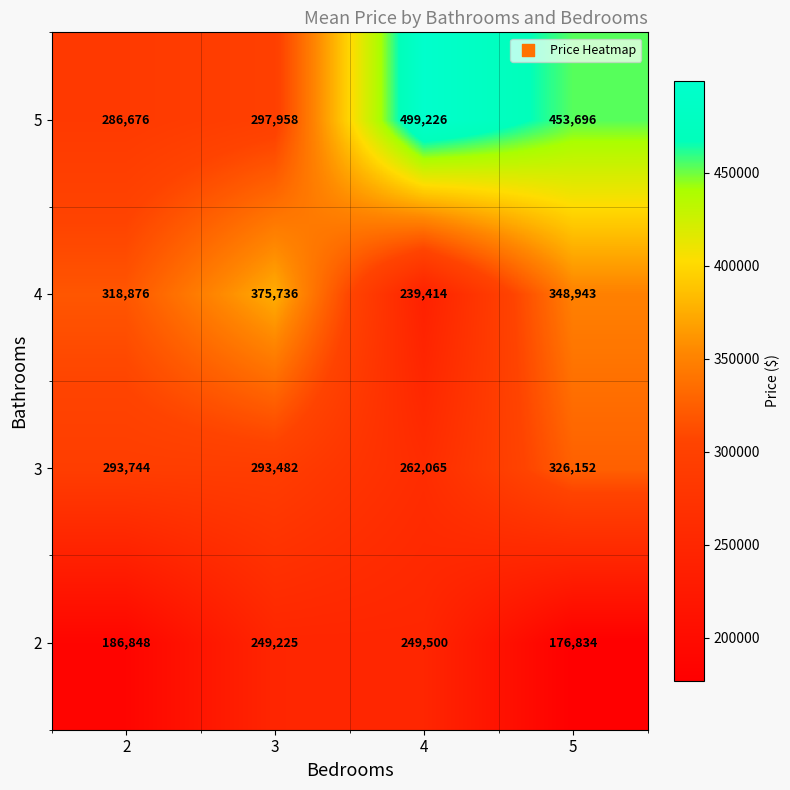

What is the difference between the maximum and minimum values in the 5 series?

212550